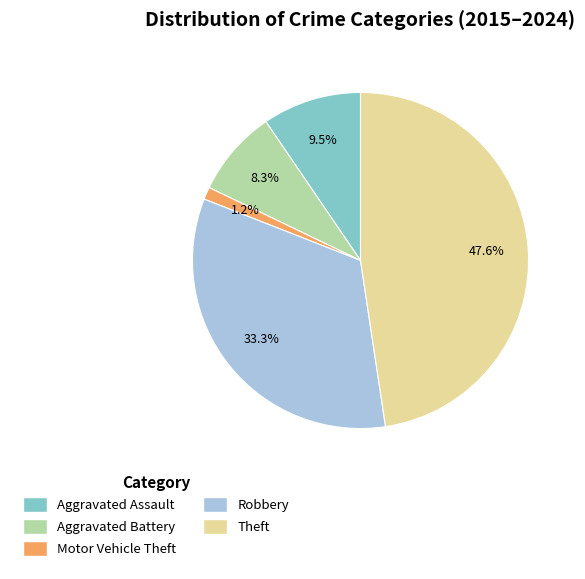

Which category has the smallest portion of the pie?

Motor Vehicle Theft